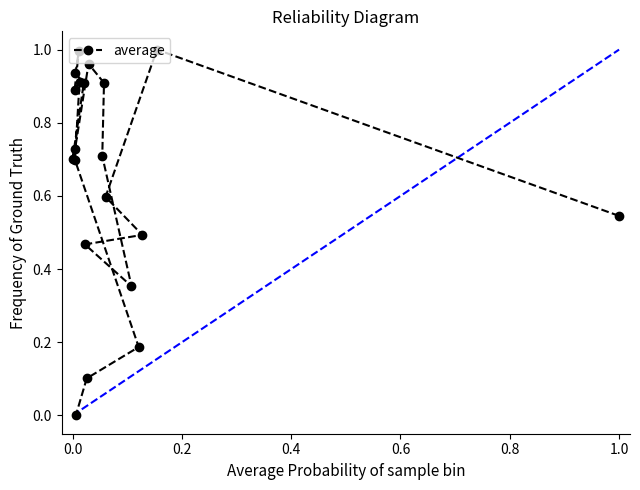

What is the difference between the second highest and second lowest values?

0.9